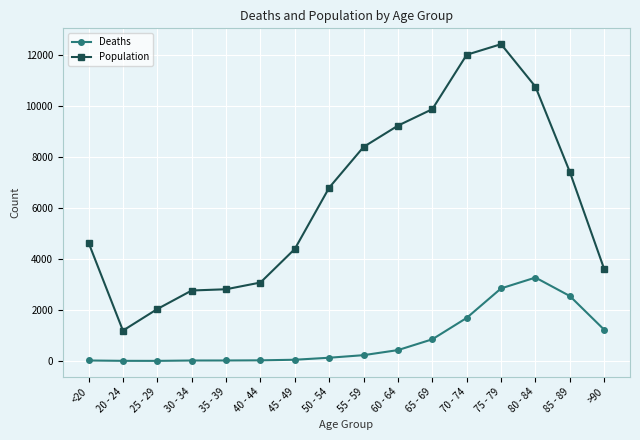

What is the sum of the Population values at 45 - 49 and 50 - 54?

11199